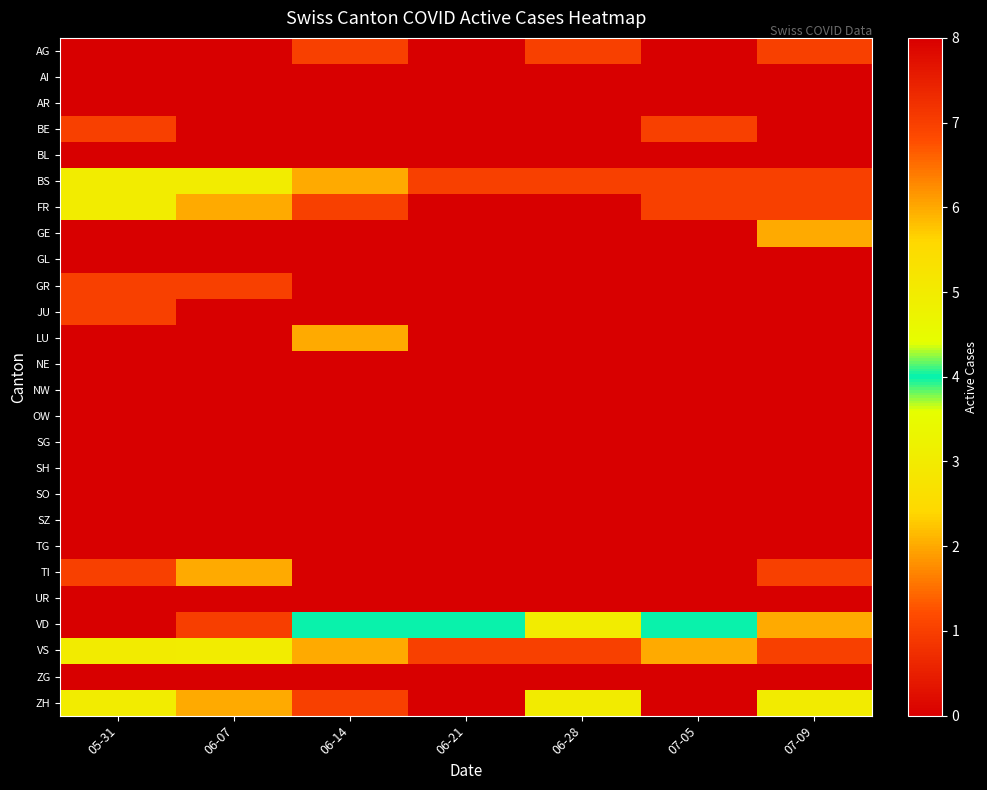

Rank the series by their maximum value, from highest to lowest.

VD, VS, ZH, BS, FR, GE, LU, TI, AG, BE, GR, JU, AI, AR, BL, GL, NE, NW, OW, SG, SH, SO, SZ, TG, UR, ZG